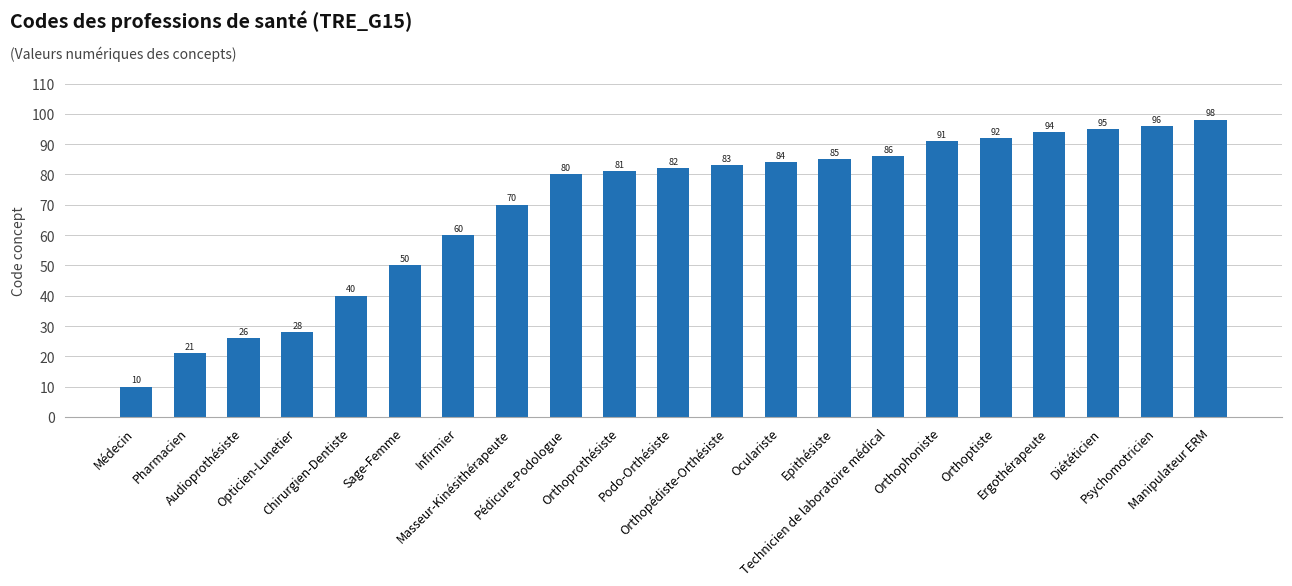

What is the change in value from Audioprothésiste to Sage-Femme?

+24